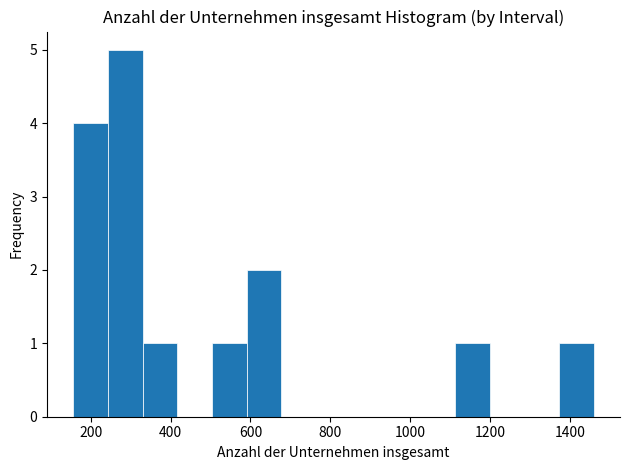

Which range on the x-axis has the tallest bar?

240 to 320